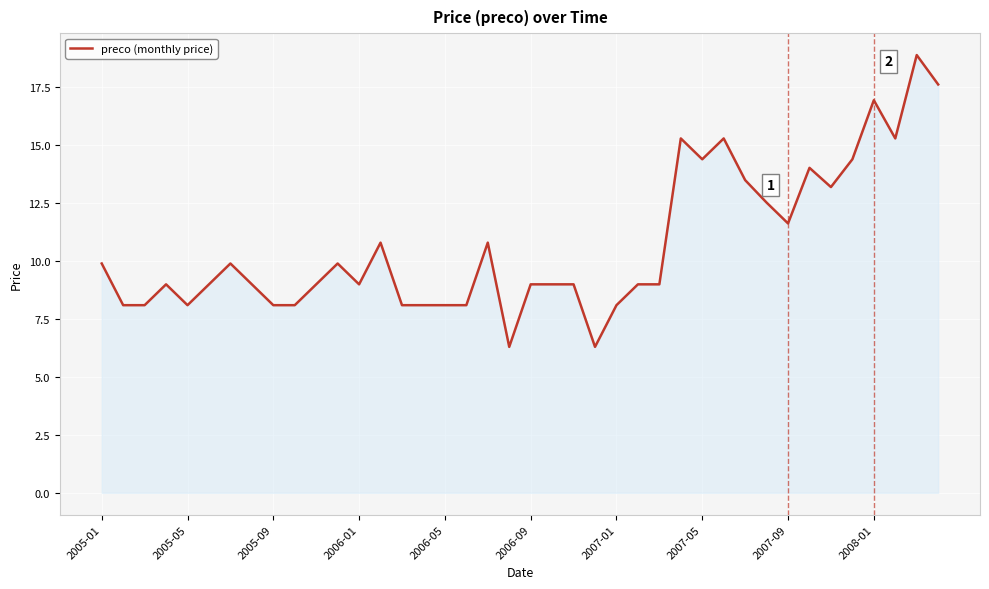

What is the smallest value displayed?

6.3